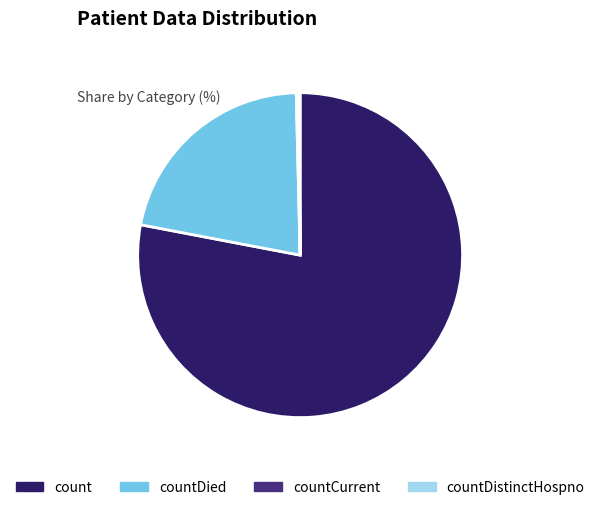

Does any single category account for the majority?

Yes